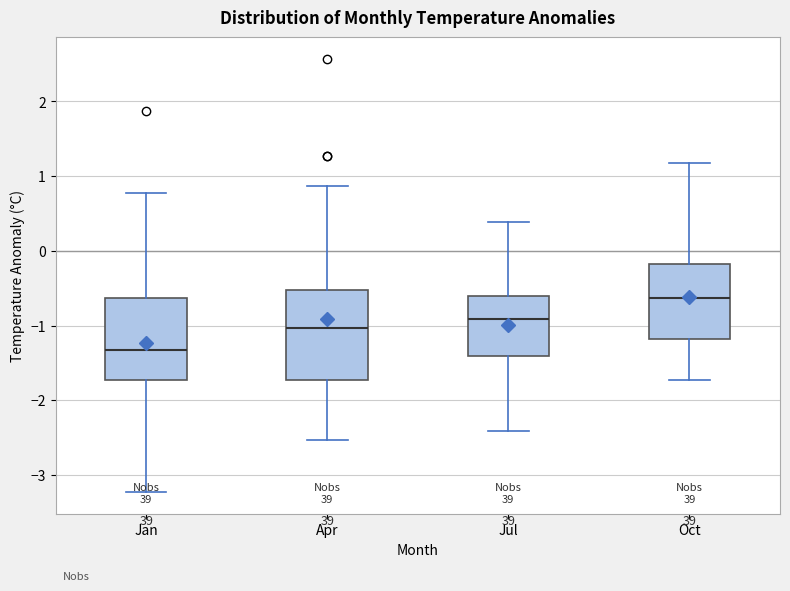

Where does the lower whisker of the box for Oct end on the y-axis? The values are not printed on the chart, so give them approximately, as read against the axis.

-1.7